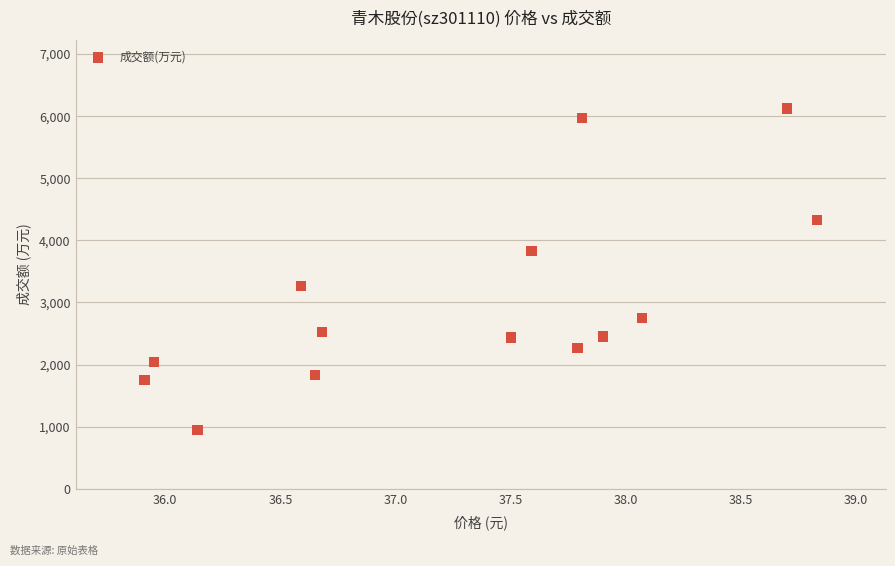

What is the range of Y values (max minus min)?

5172